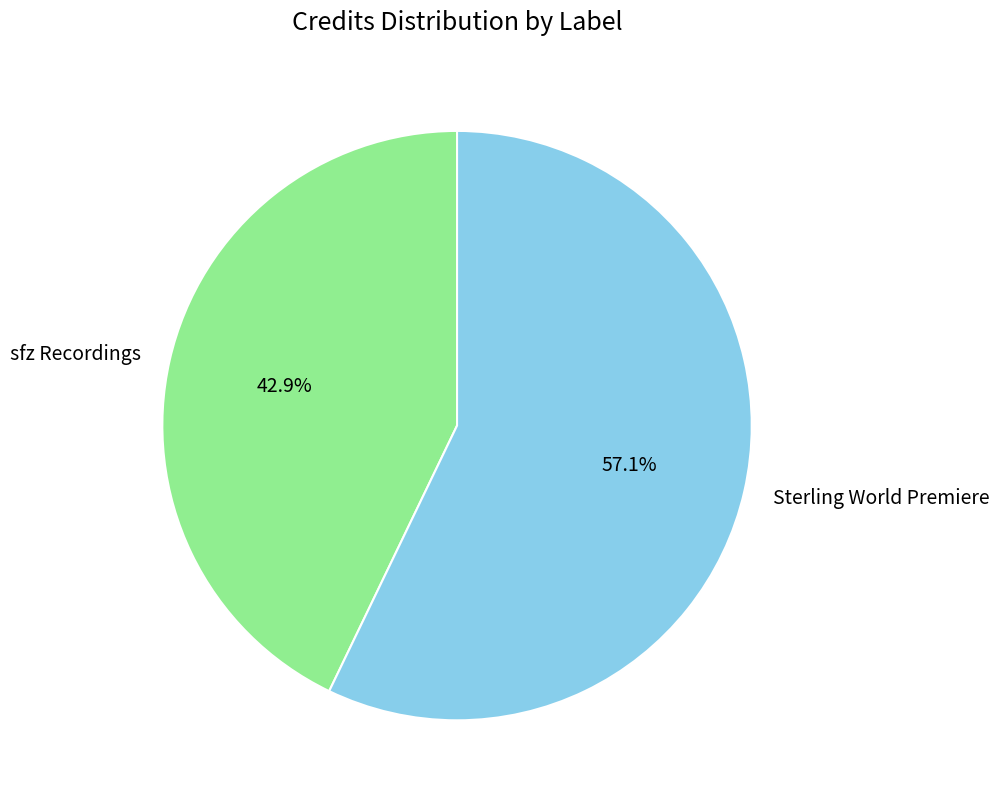

Rank the categories by value from highest to lowest.

Sterling World Premiere, sfz Recordings